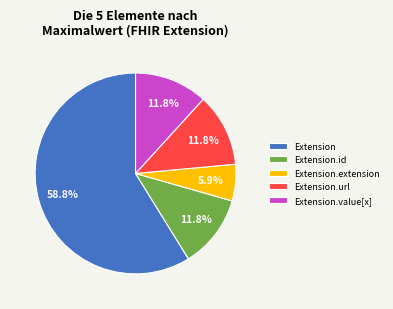

Is Extension.url the majority of the pie?

No